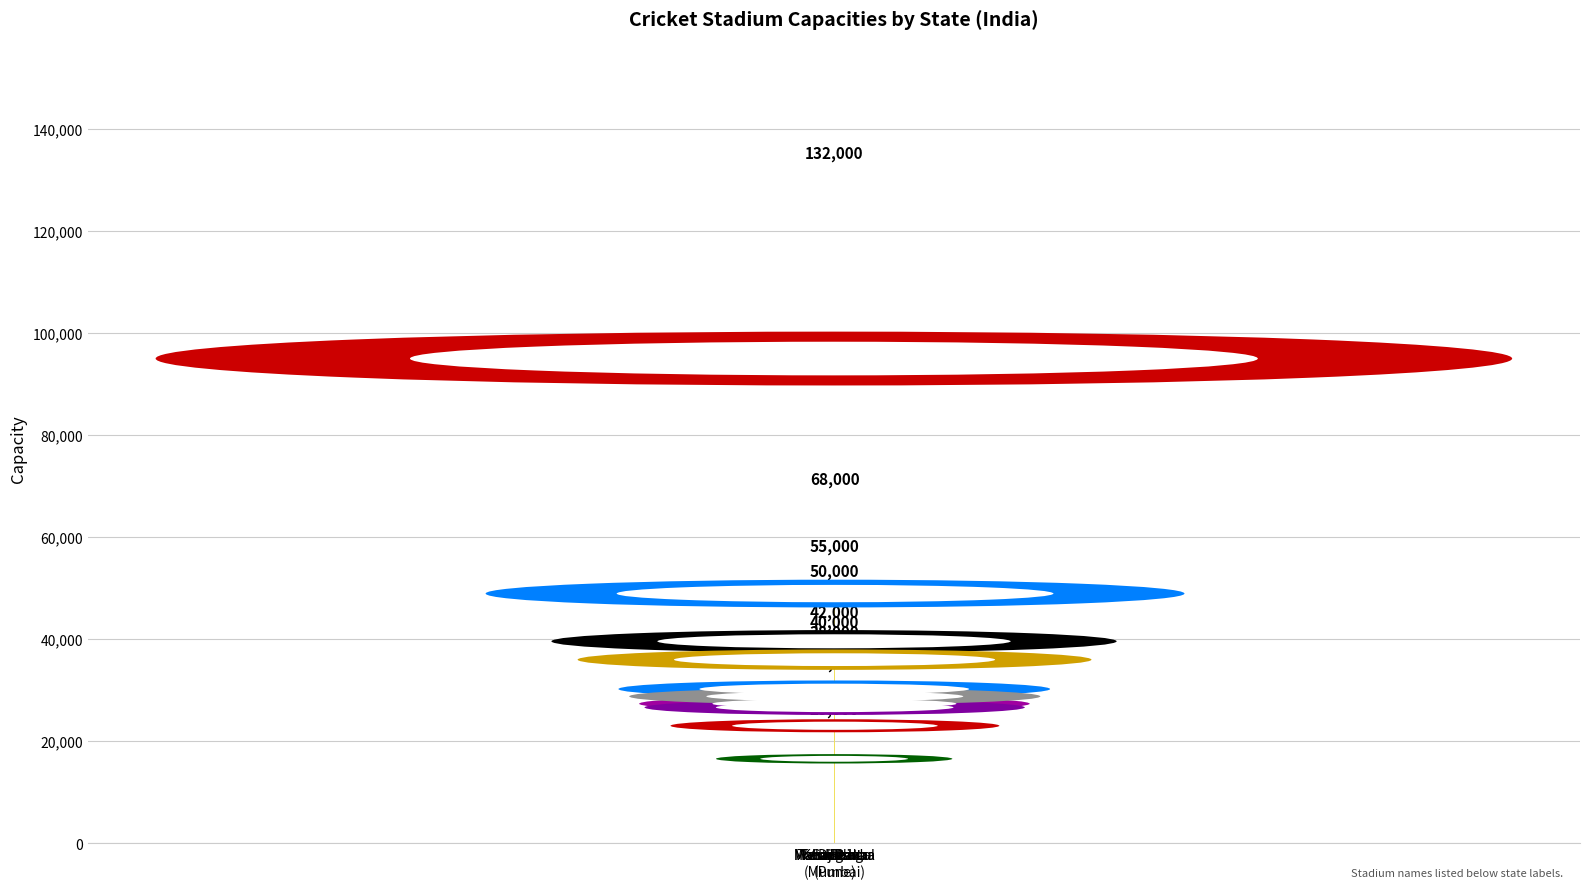

How many distinct data groups are displayed?

1